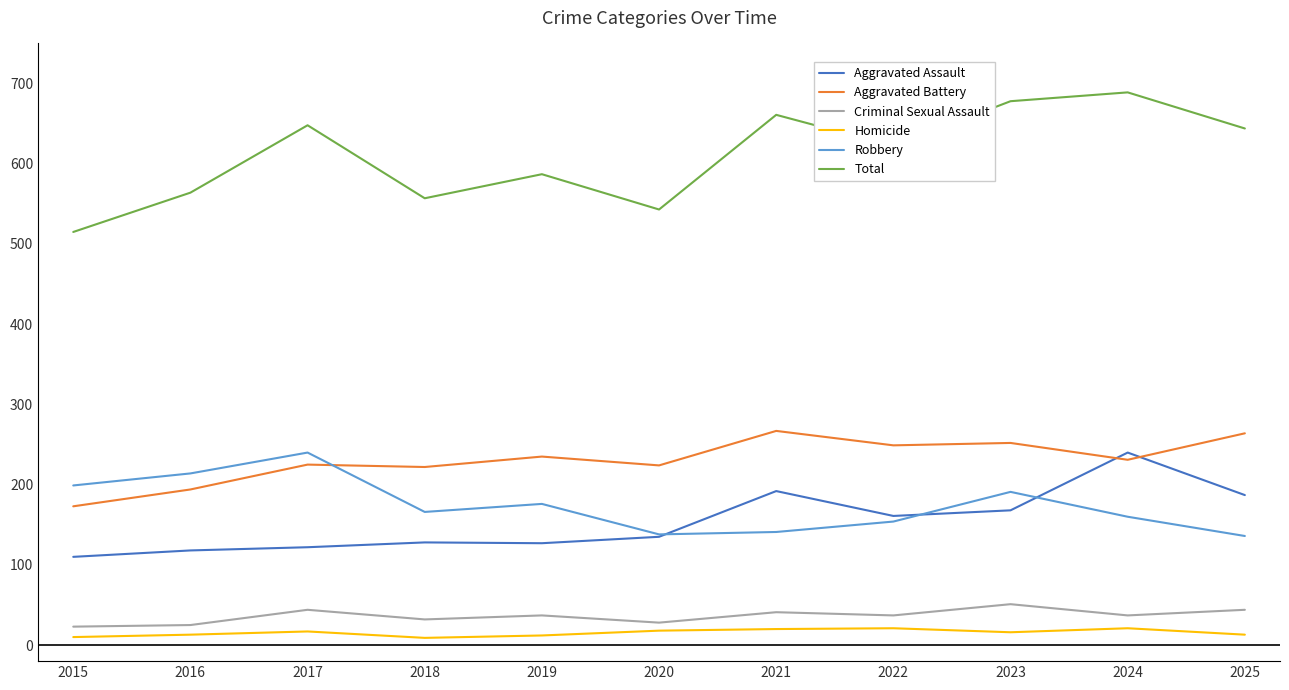

Which series has the largest range (max minus min)?

Total